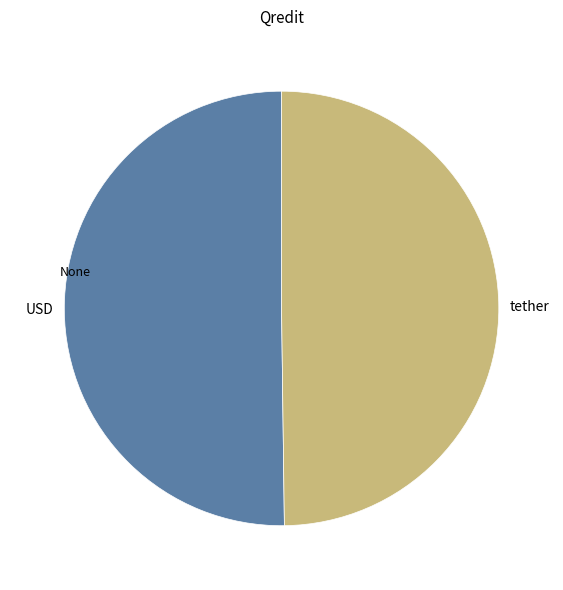

Is it true that tether is 50% of the pie?

True